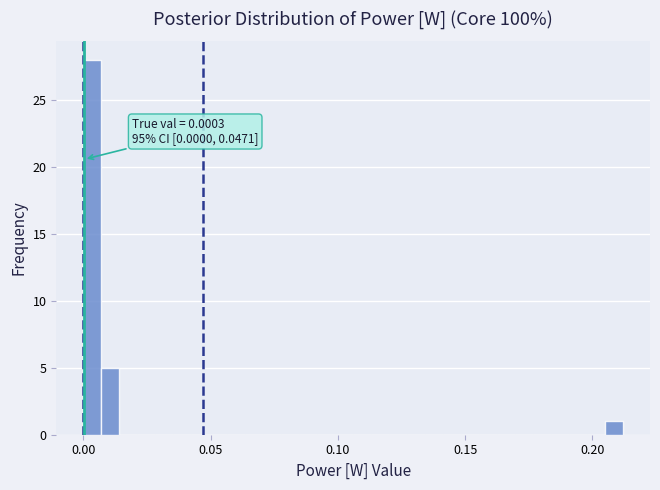

Read against the x-axis, roughly where is the centre of the tallest bar?

0.005